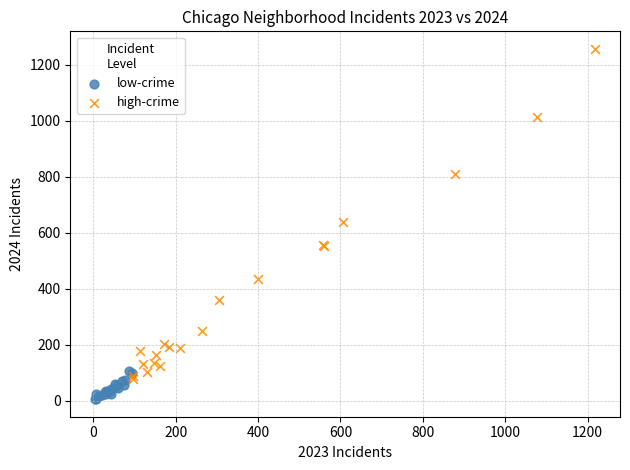

Which series contains the highest Y value?

high-crime